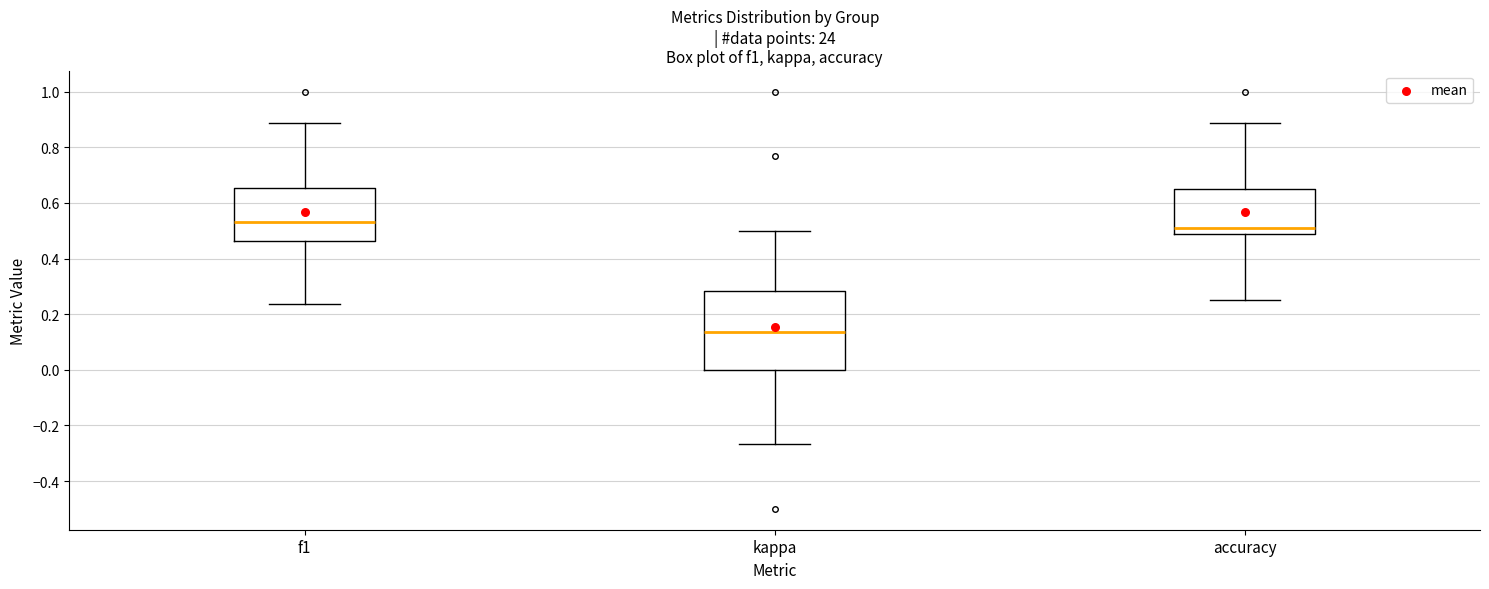

Reading left to right, transcribe this box plot: for each box, give where its median line is, the range the box spans, and where its two whiskers end, as read against the y-axis. The values are not printed on the chart, so give them approximately, as read against the axis.

f1: median 0.54, box 0.46 to 0.66, whiskers 0.24 to 0.88
kappa: median 0.14, box 0.00 to 0.28, whiskers -0.26 to 0.50
accuracy: median 0.52, box 0.48 to 0.64, whiskers 0.26 to 0.88